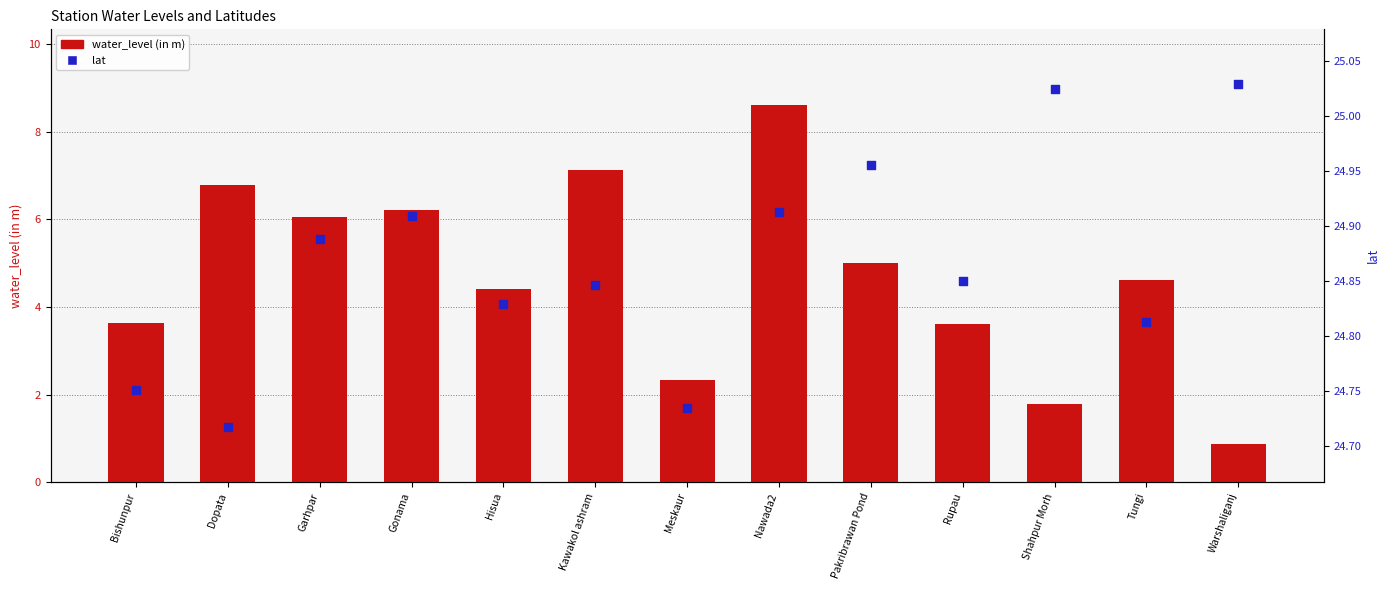

Which series contains the highest Y value?

lat